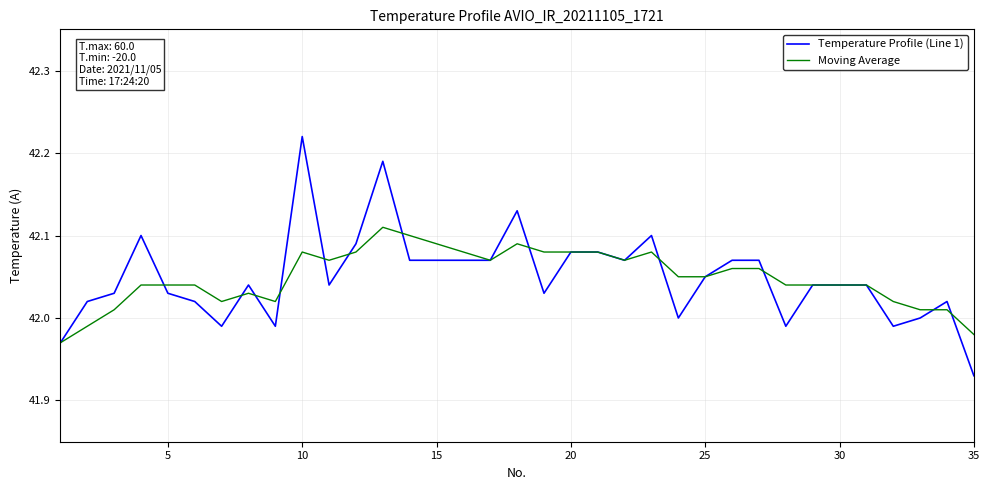

True or false: Temperature Profile (Line 1) has more than 2 interior local peaks.

True